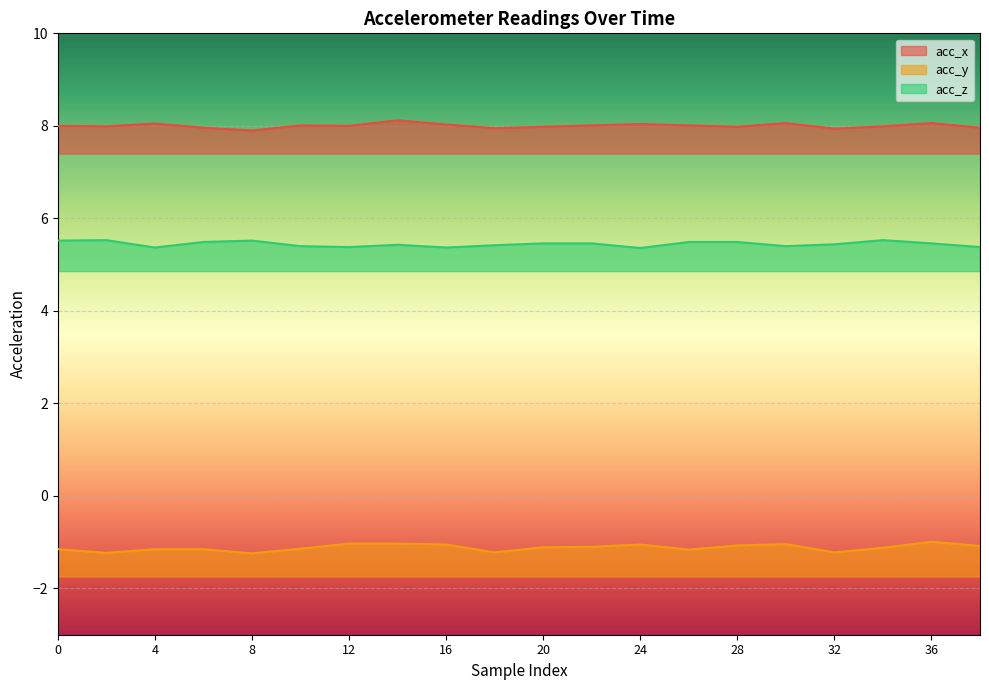

How many interior local valleys does the acc_x series have?

6